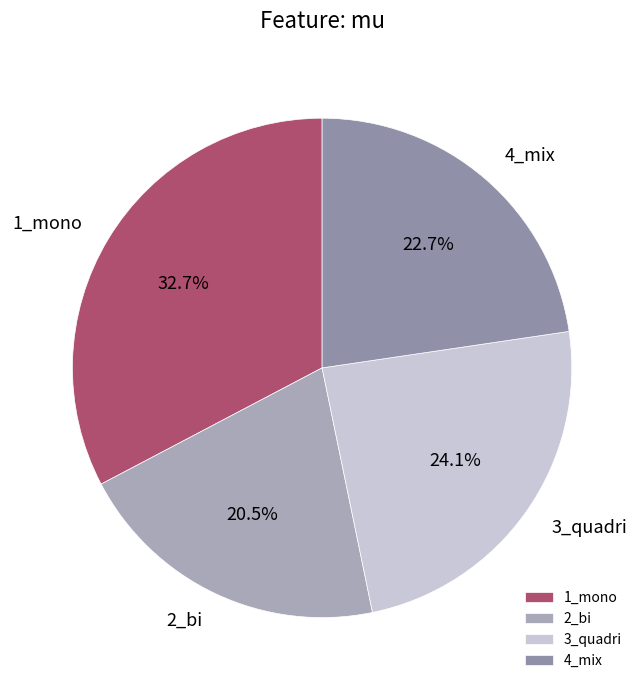

Which has a higher value, 4_mix or 1_mono?

1_mono